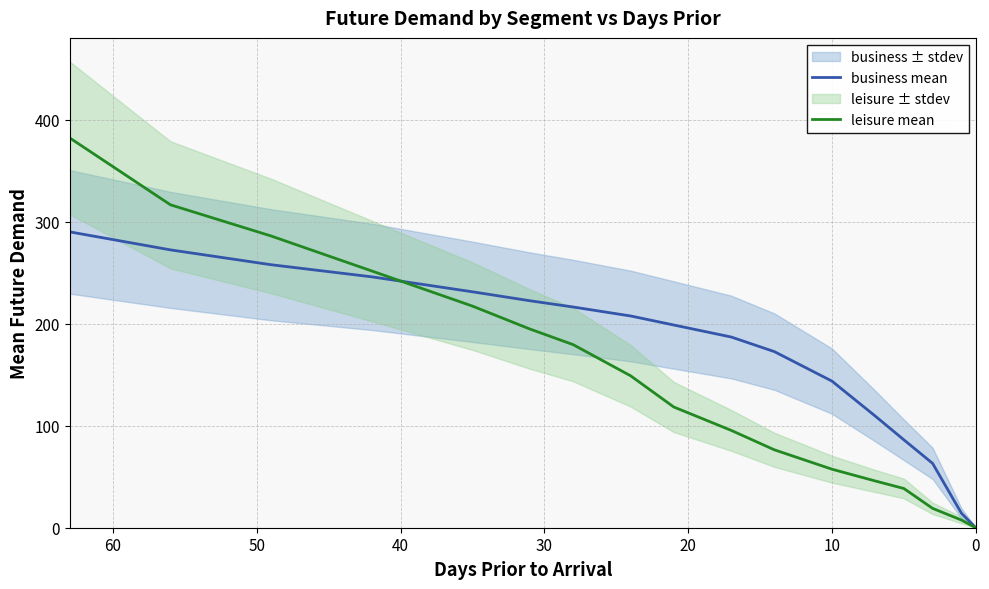

The value of leisure mean at 8 is 73.9. True or false?

False